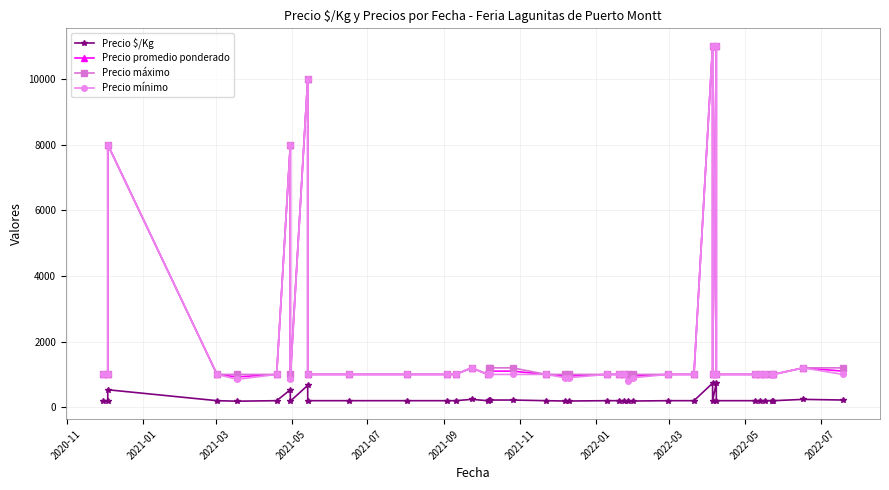

List the series in order of their peak value, highest first.

Precio promedio ponderado, Precio máximo, Precio mínimo, Precio $/Kg